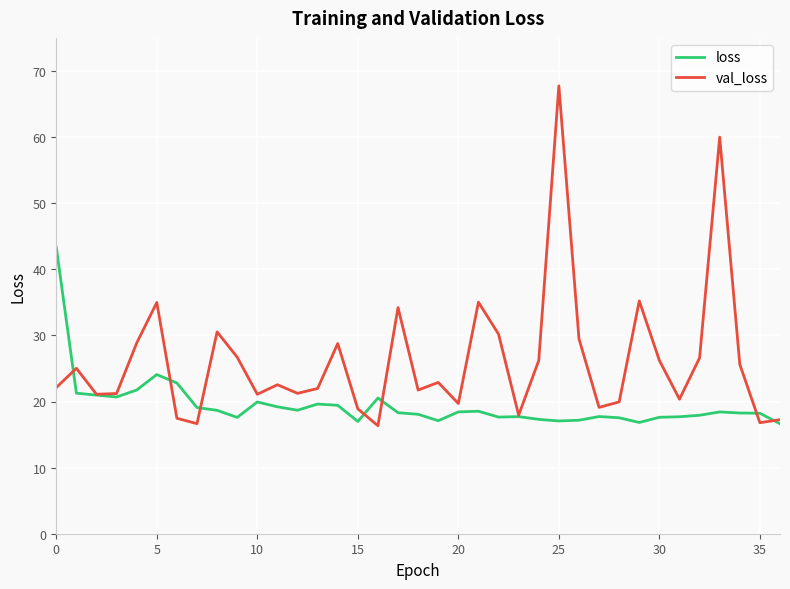

What is the greatest value displayed?

67.7